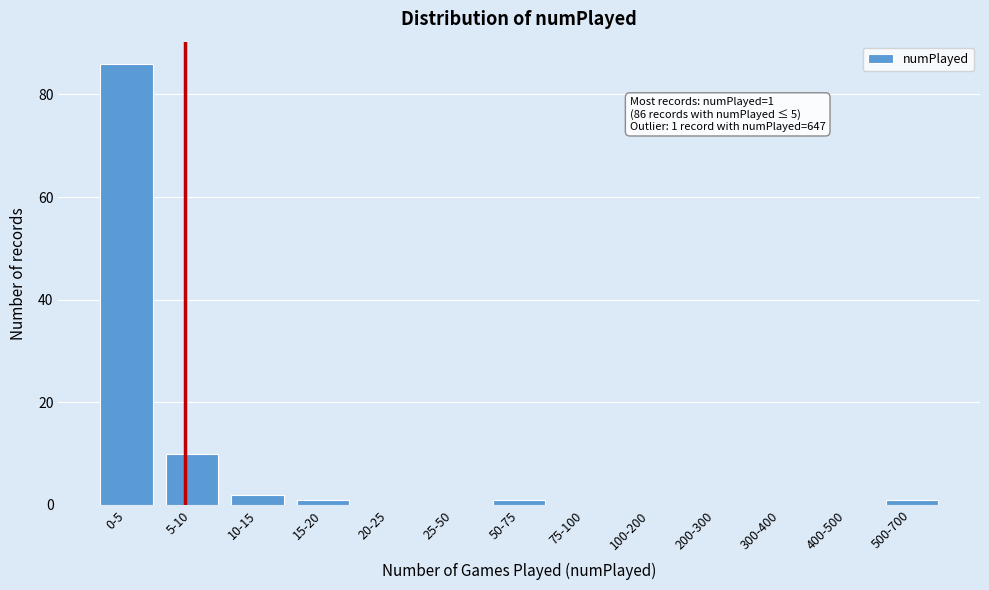

Reading left to right, extract all data points from this chart.

0-5=86	5-10=10	10-15=2	15-20=1	20-25=0	25-50=0	50-75=1	75-100=0	100-200=0	200-300=0	300-400=0	400-500=0	500-700=1